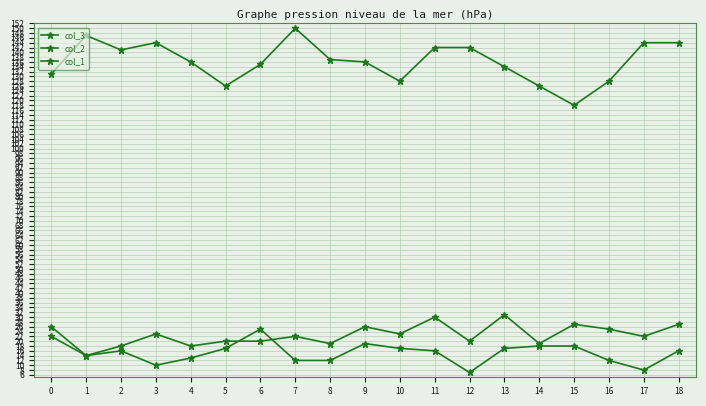

Between 15 and 16, which series saw the biggest shift?

col_3